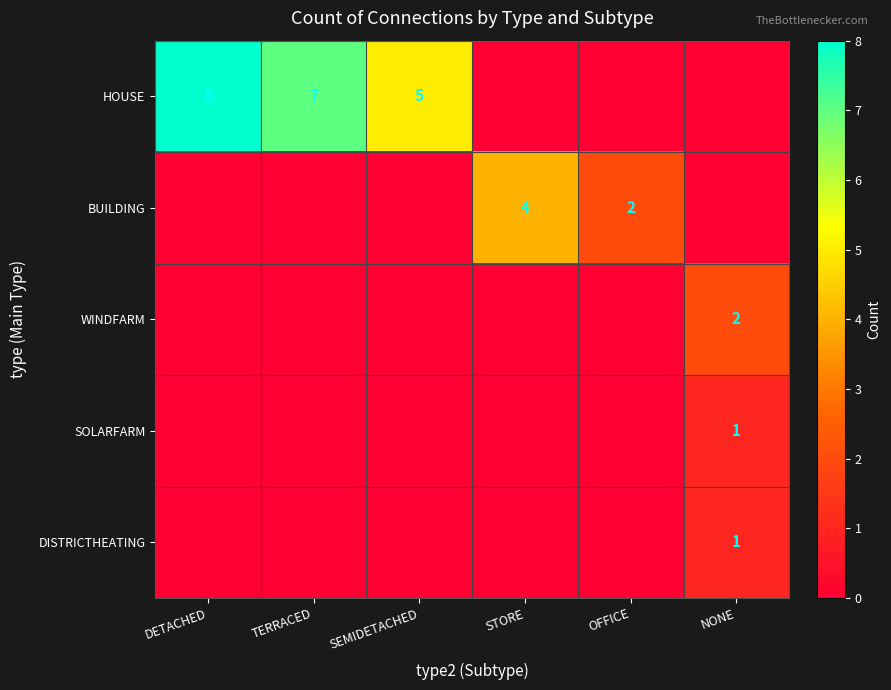

What is the sum of the HOUSE values at TERRACED and DETACHED?

15